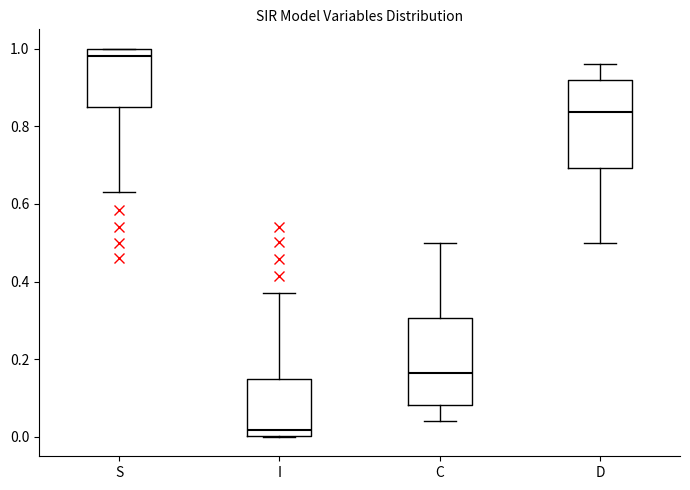

Which box has the highest median line?

S